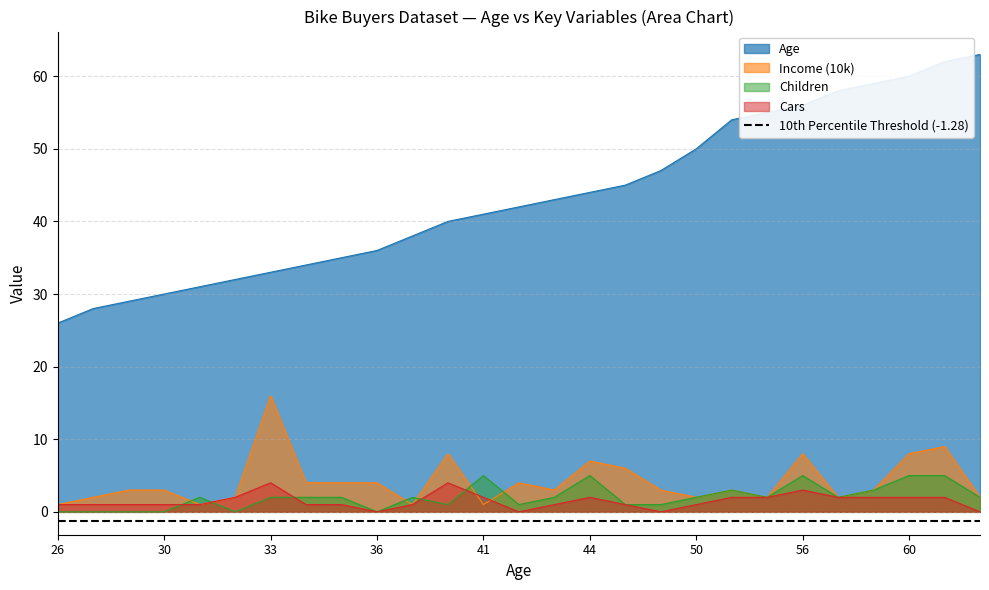

Reading left to right, list all the values displayed in this chart.

Age: 26	28	29	30	31	32	33	34	35	36	38	40	41	42	43	44	45	47	50	54	55	56	58	59	60	62	63
Income (10k): 1	2	3	3	1	2	16	4	4	4	1	8	1	4	3	7	6	3	2	3	2	8	2	3	8	9	2
Children: 0	0	0	0	2	0	2	2	2	0	2	1	5	1	2	5	1	1	2	3	2	5	2	3	5	5	2
Cars: 1	1	1	1	1	2	4	1	1	0	1	4	2	0	1	2	1	0	1	2	2	3	2	2	2	2	0